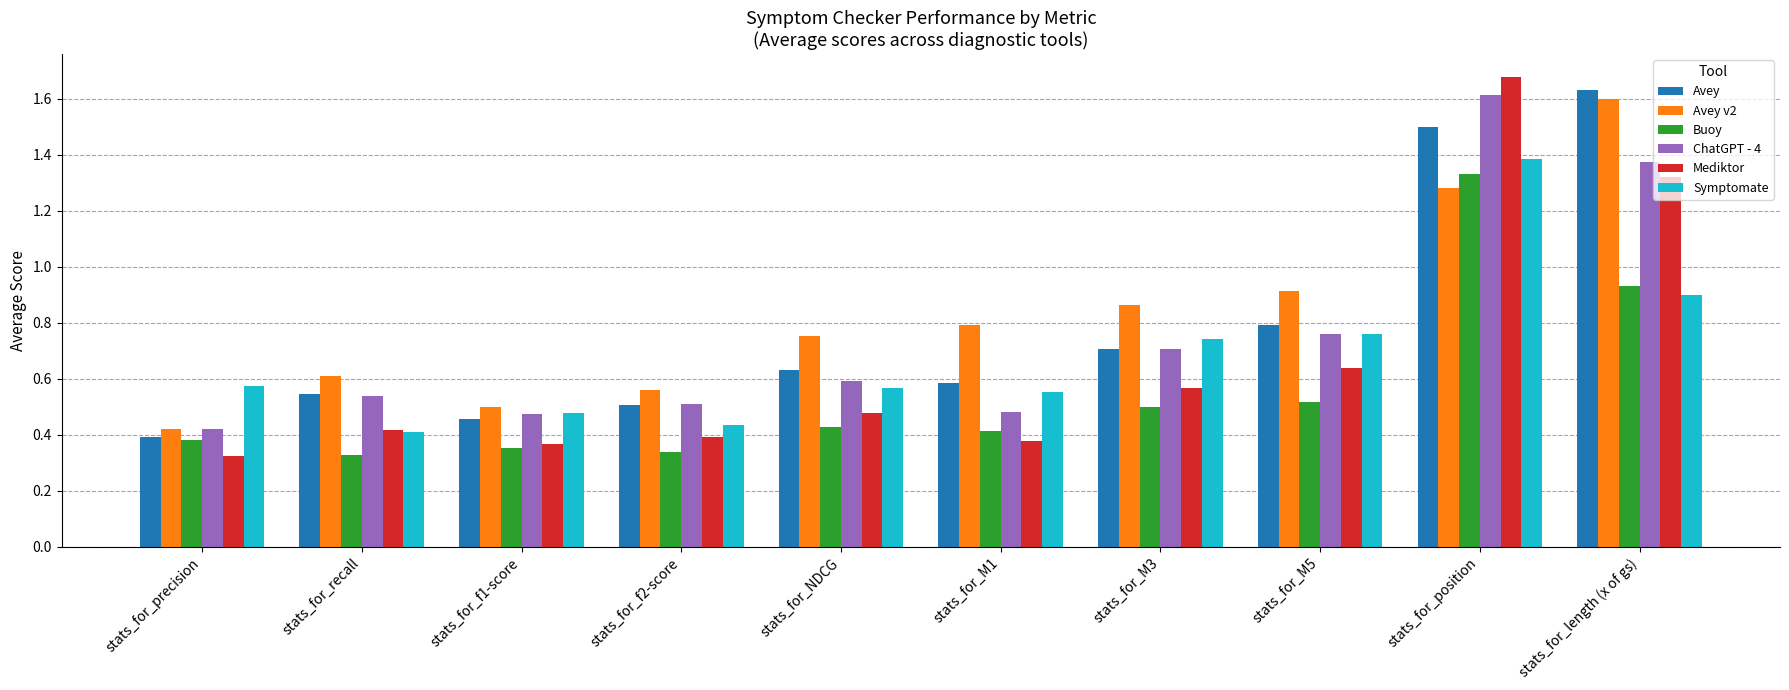

What is the total value across all series at stats_for_recall?

2.9